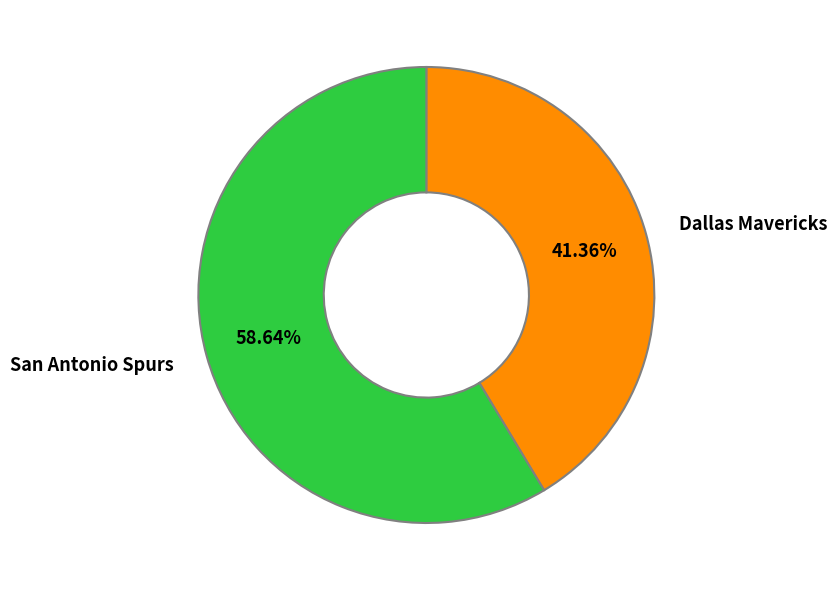

How much of the chart is everything except Dallas Mavericks?

58.6%